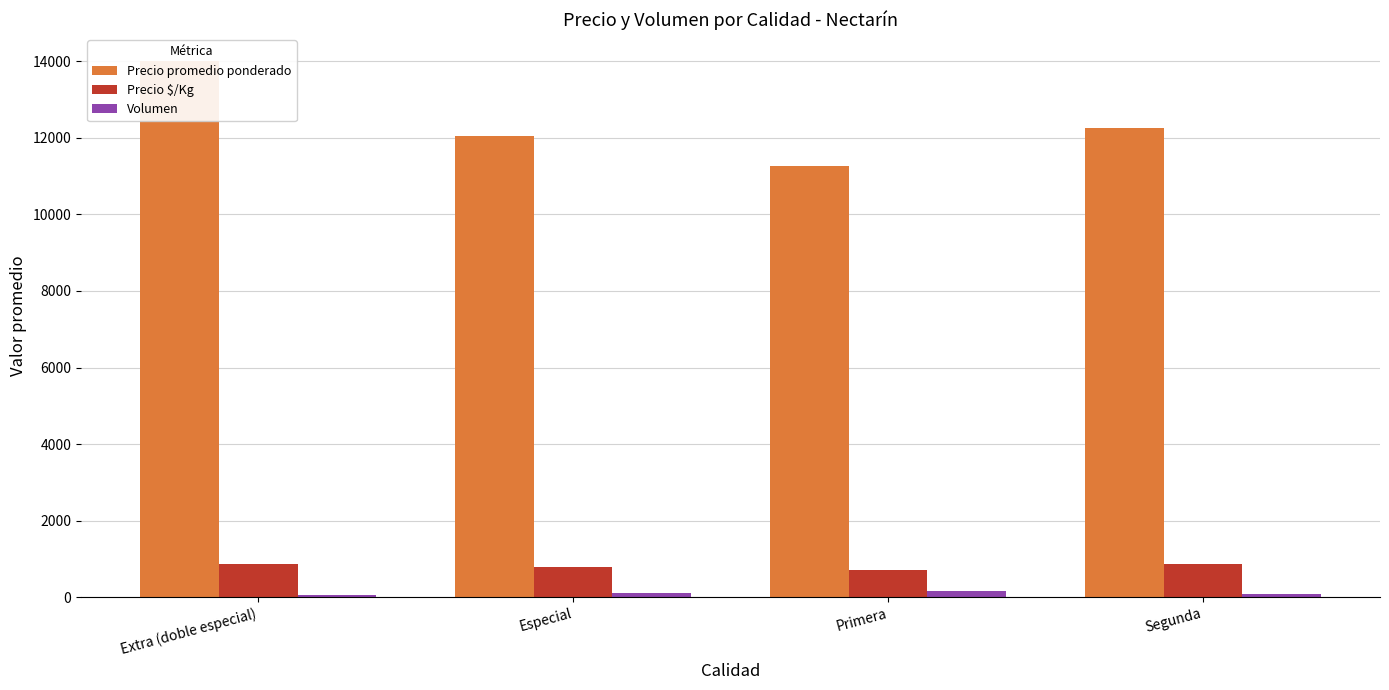

How many values in the Precio promedio ponderado series exceed 12250?

1